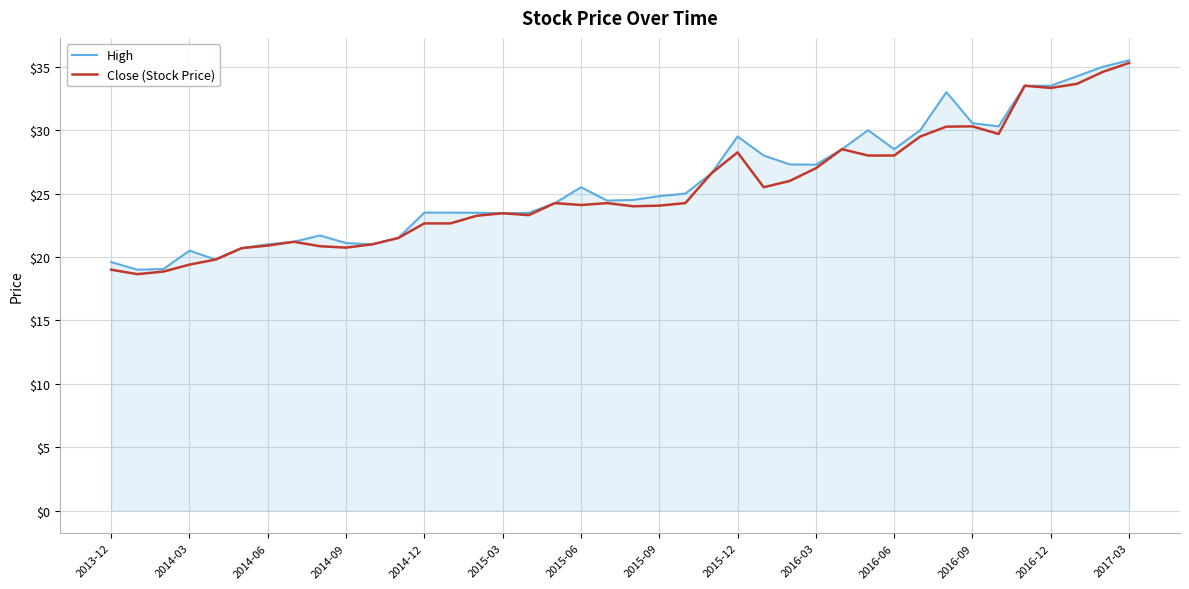

What is the maximum value shown in the chart?

35.5